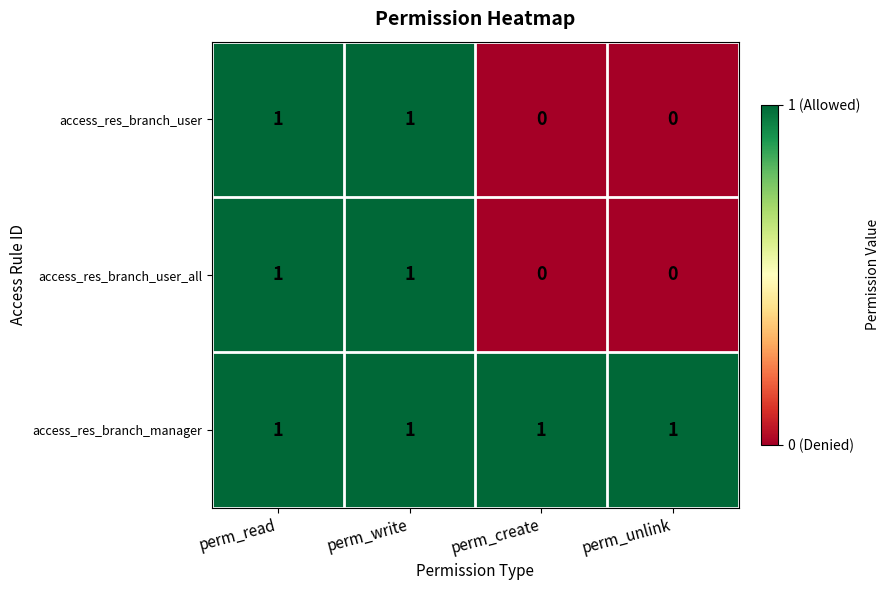

Which series has the largest total across all categories?

access_res_branch_manager